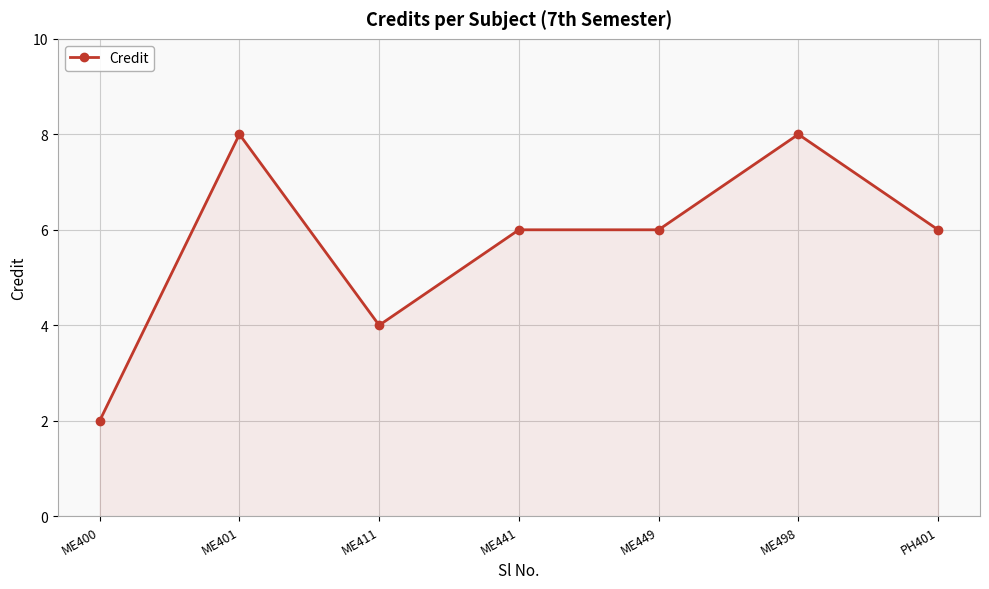

What is the difference between the maximum and second lowest values?

4